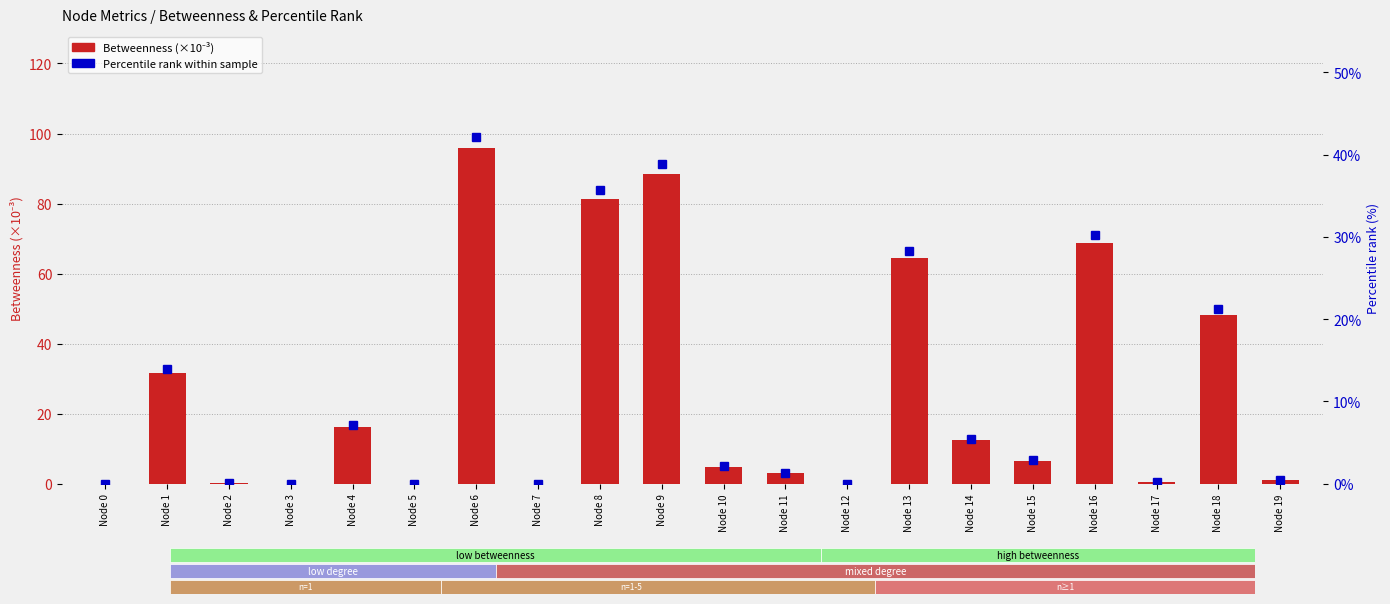

Reading left to right, transcribe all the data shown in this chart.

Betweenness (×10⁻³): Node 0=0.0	Node 1=31.7	Node 2=0.1	Node 3=0.1	Node 4=16.3	Node 5=0.0	Node 6=95.7	Node 7=0.0	Node 8=81.3	Node 9=88.4	Node 10=4.9	Node 11=3.0	Node 12=0.0	Node 13=64.5	Node 14=12.5	Node 15=6.6	Node 16=68.9	Node 17=0.6	Node 18=48.2	Node 19=1.1
Percentile rank within sample: Node 0=0.0	Node 1=13.9	Node 2=0.1	Node 3=0.0	Node 4=7.1	Node 5=0.0	Node 6=42.1	Node 7=0.0	Node 8=35.7	Node 9=38.8	Node 10=2.2	Node 11=1.3	Node 12=0.0	Node 13=28.3	Node 14=5.5	Node 15=2.9	Node 16=30.2	Node 17=0.2	Node 18=21.2	Node 19=0.5